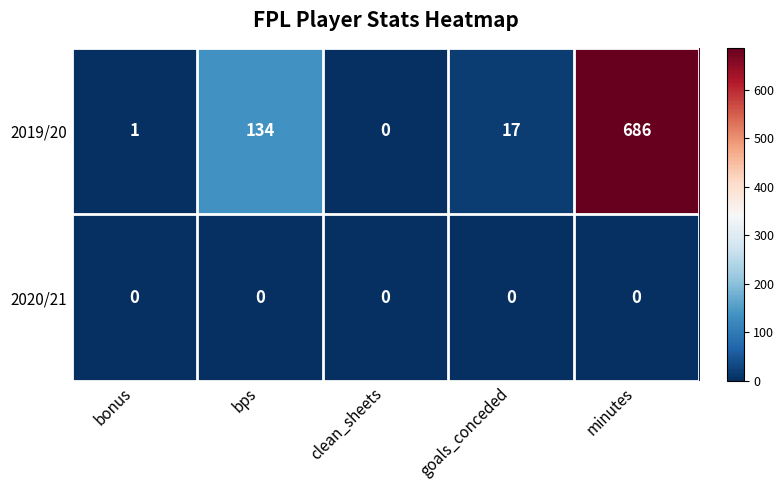

Reading left to right, what are all the values shown in this chart?

2019/20: 1	134	0	17	686
2020/21: 0	0	0	0	0